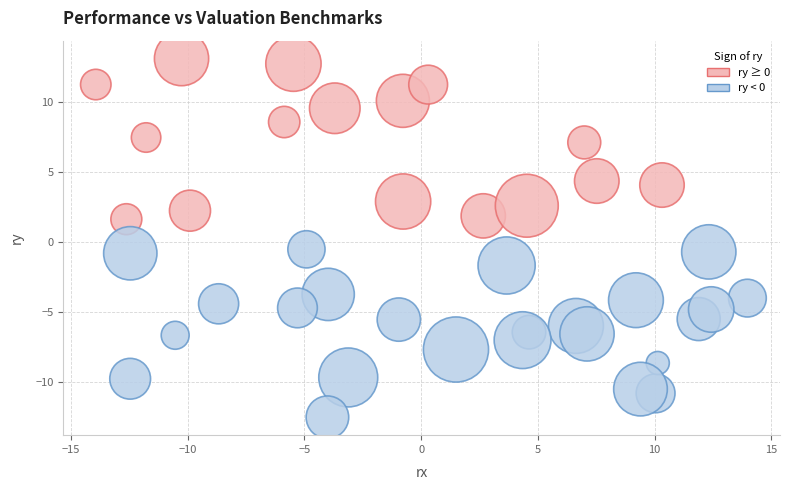

What is the range of X values (max minus min)?

27.9